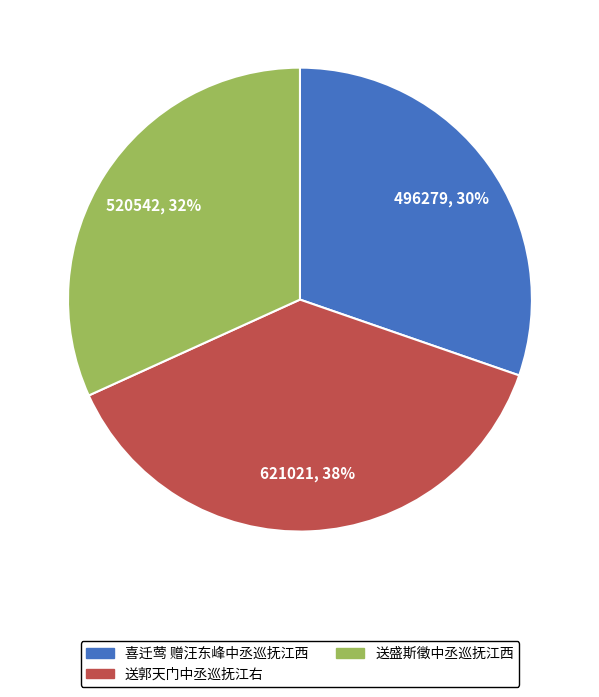

Combined, do 送盛斯徵中丞巡抚江西 and 喜迁莺 赠汪东峰中丞巡抚江西 account for over 50%?

Yes